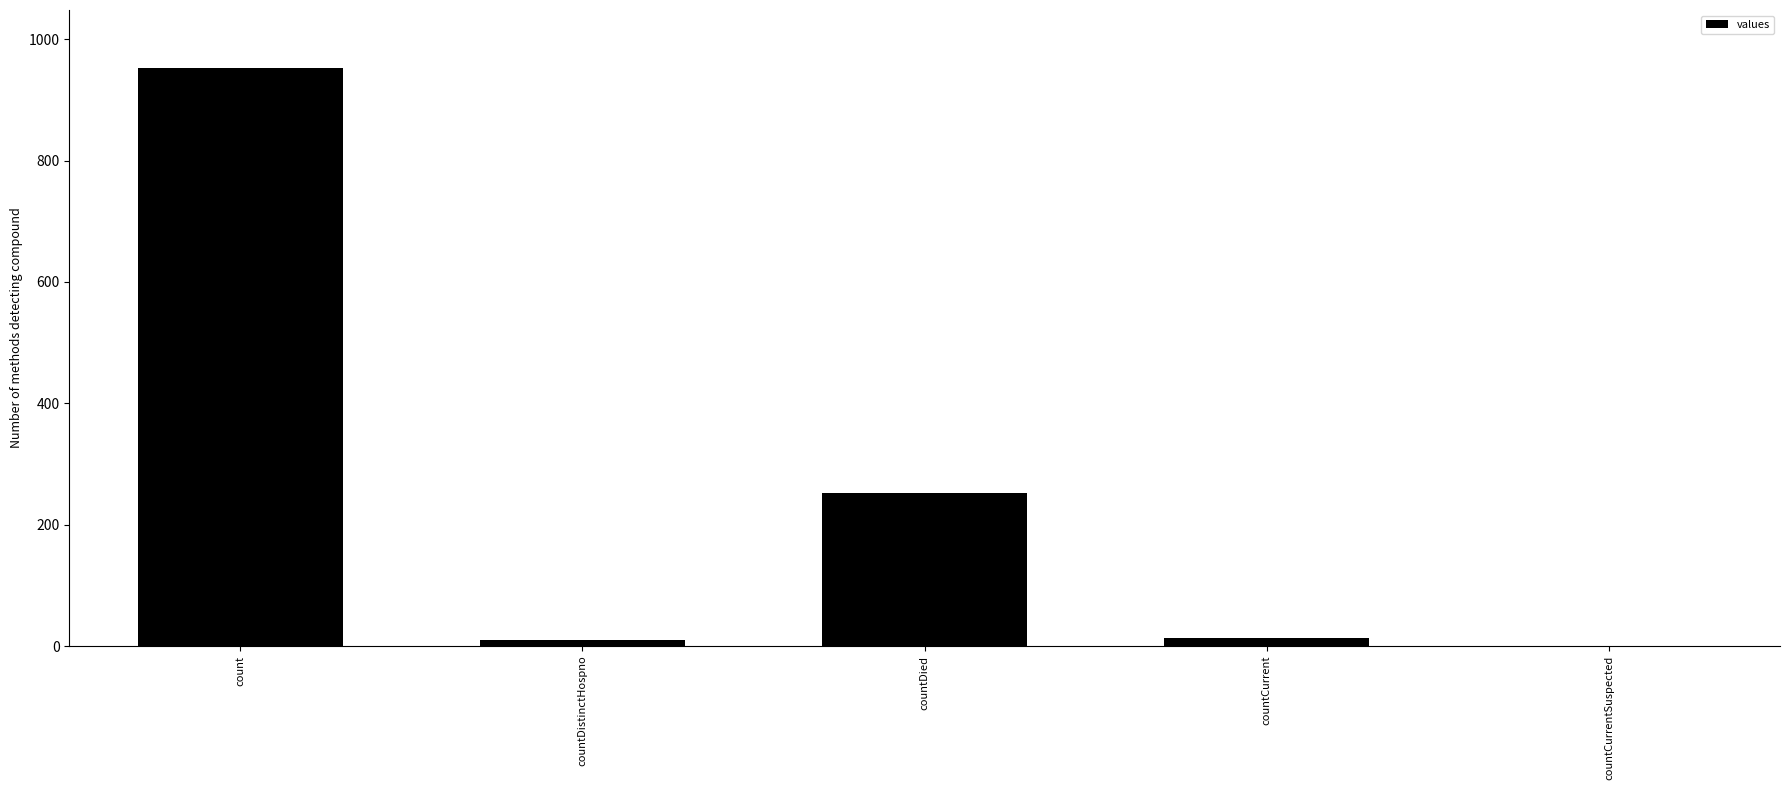

How many series are shown in this chart?

1